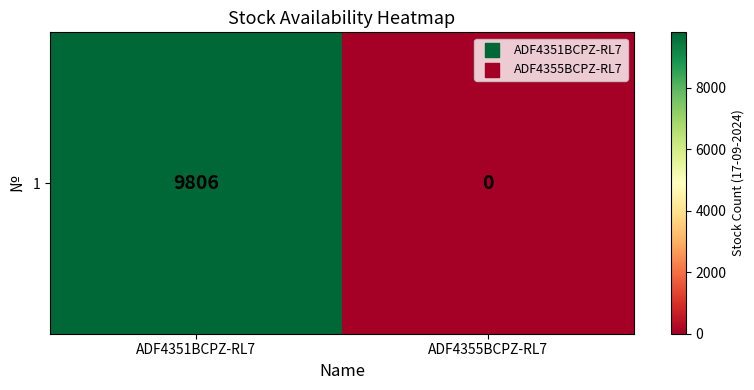

What is the difference between the values at ADF4355BCPZ-RL7 and ADF4351BCPZ-RL7?

9806